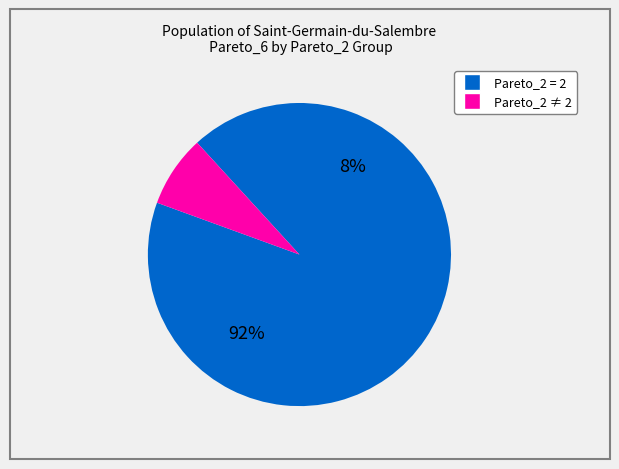

Do 2 and 2 together represent more than half of the pie?

No